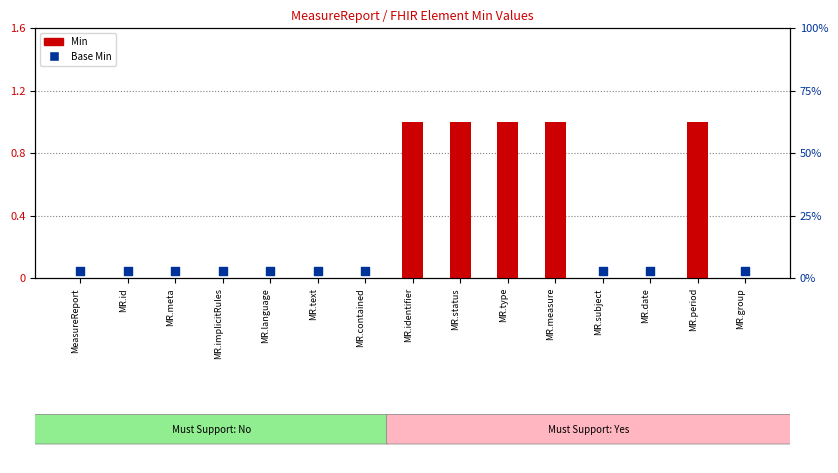

Which series contains the lowest Y value?

Min